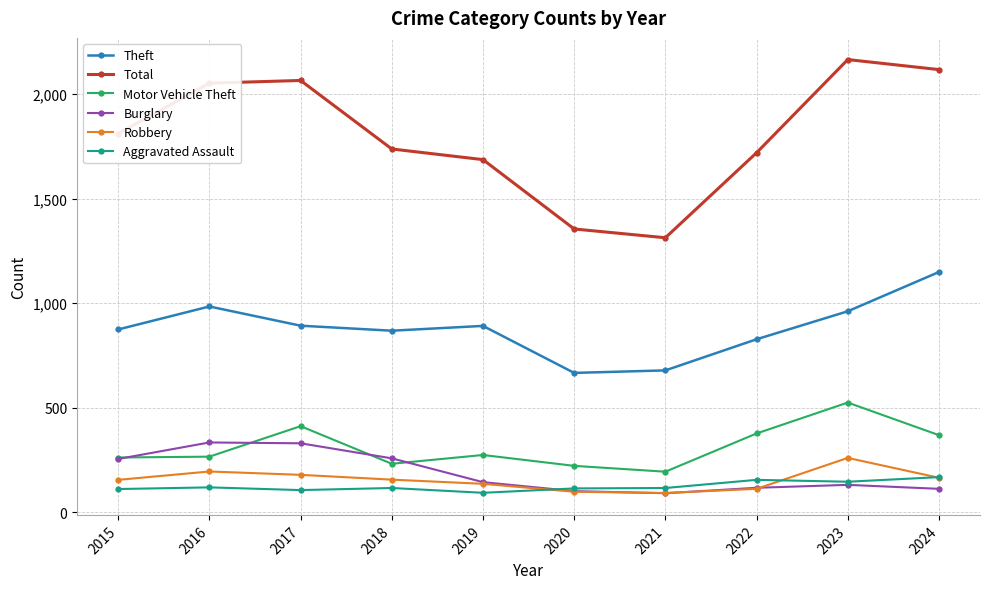

Which series changed the most between 2019 and 2024?

Total